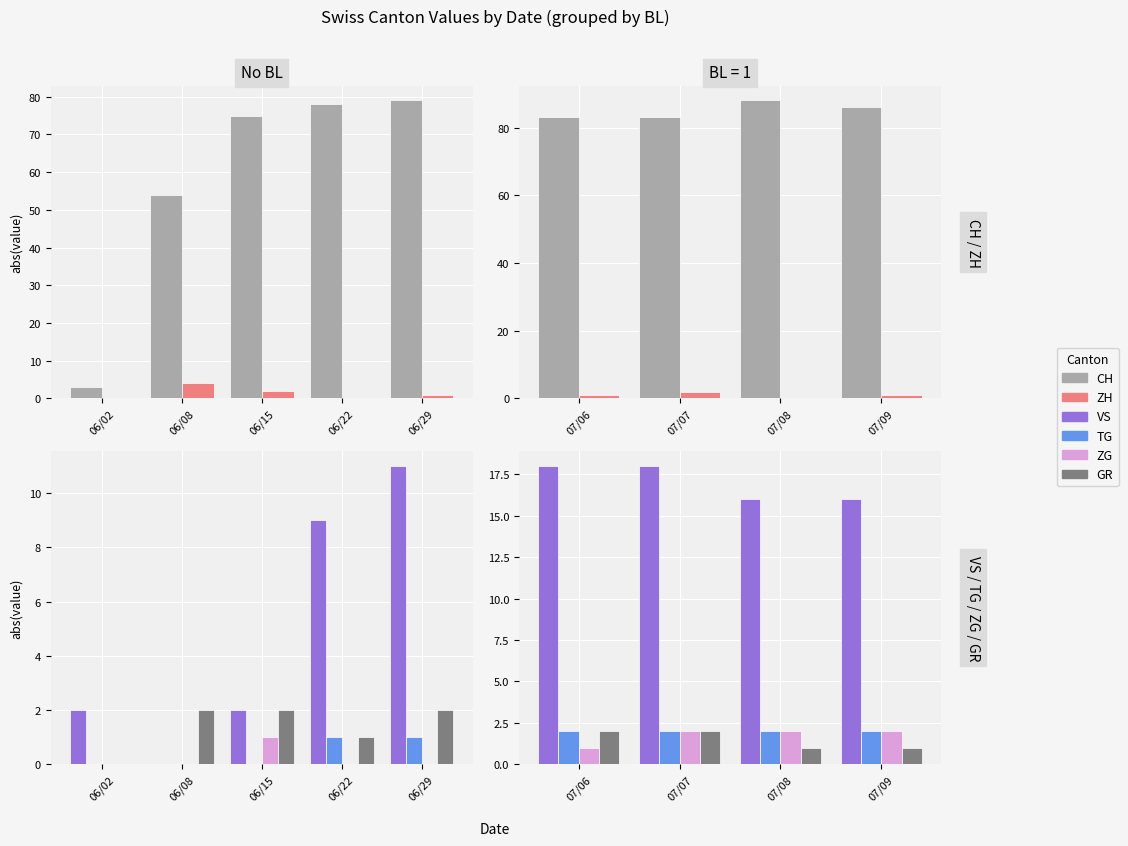

At which label does ZH first exceed 1?

07/07